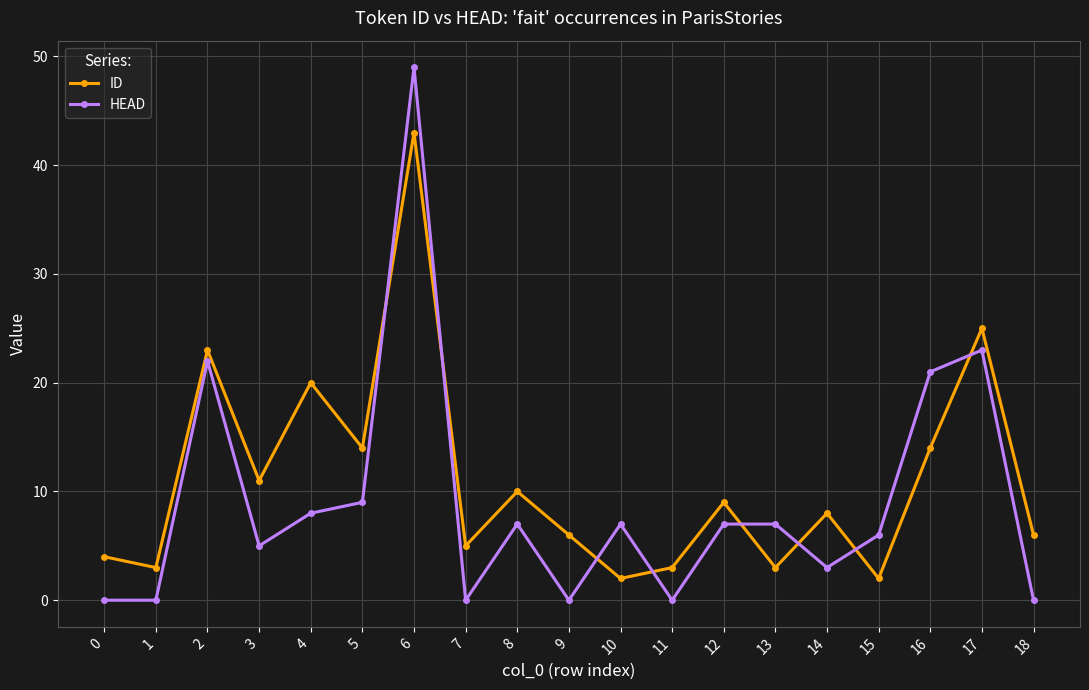

List the series in order of their peak value, lowest first.

ID, HEAD